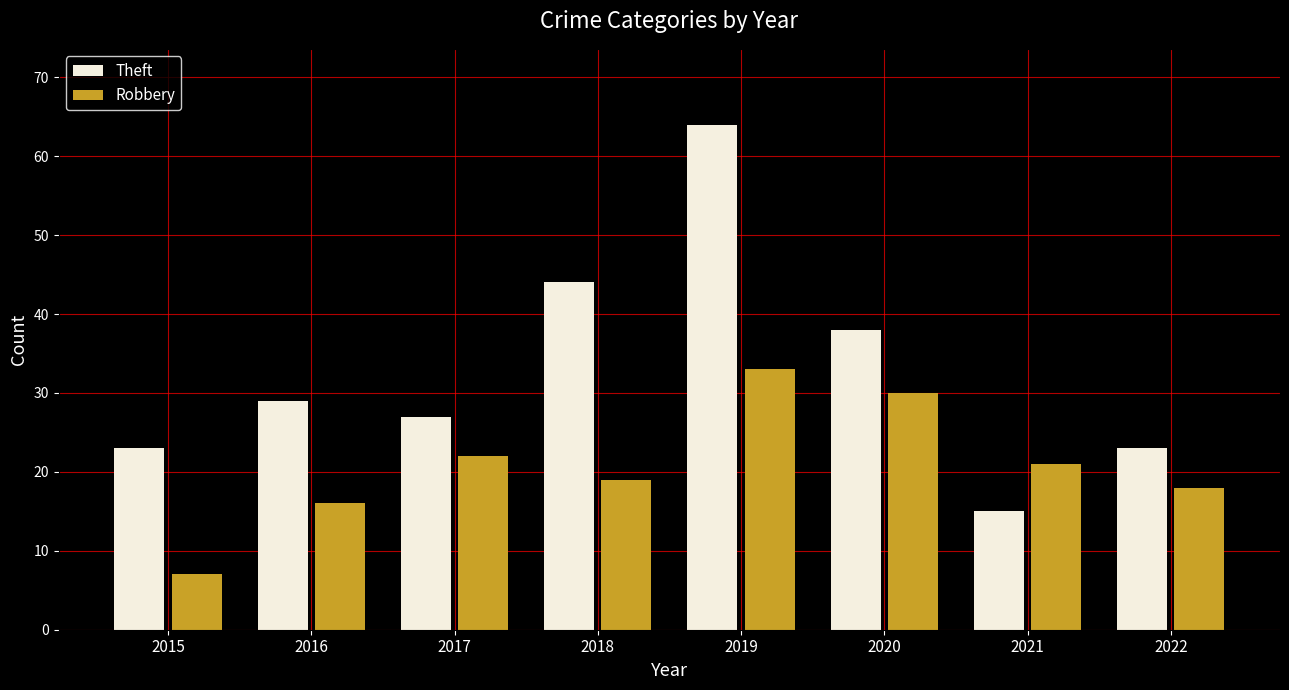

What is the spread (max minus min) of values at 2020?

8